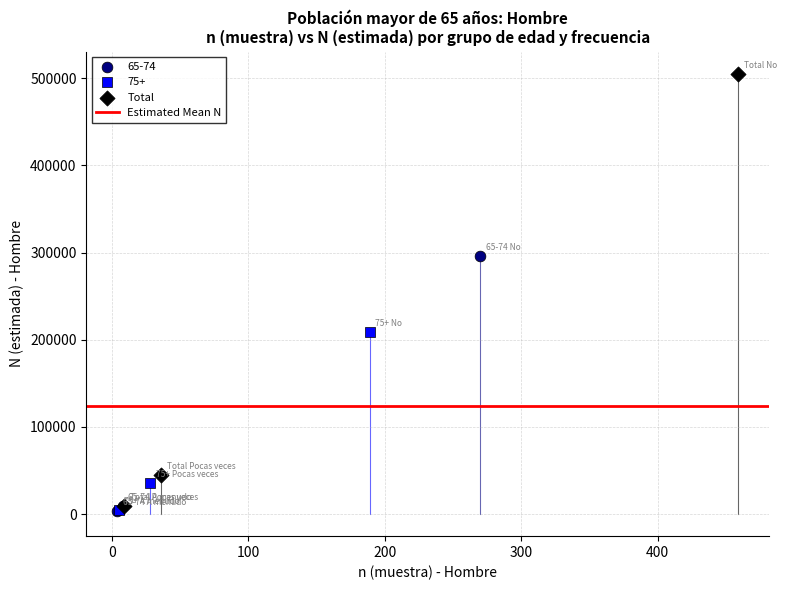

Which series contains the highest Y value?

Total